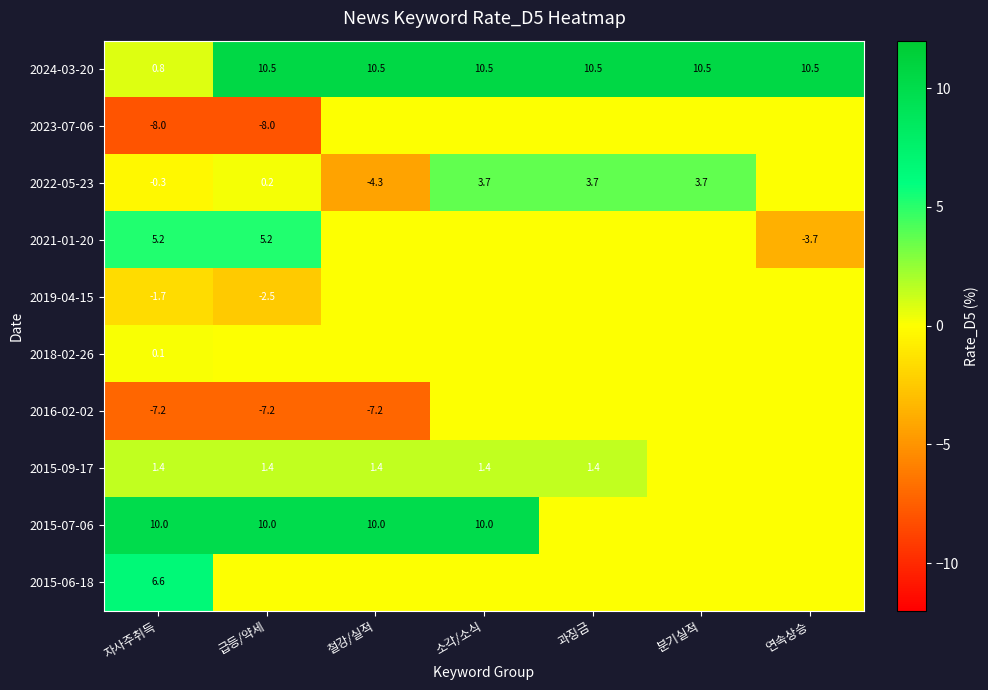

Is it true that 2021-01-20 equals 7.3 at 자사주취득?

False